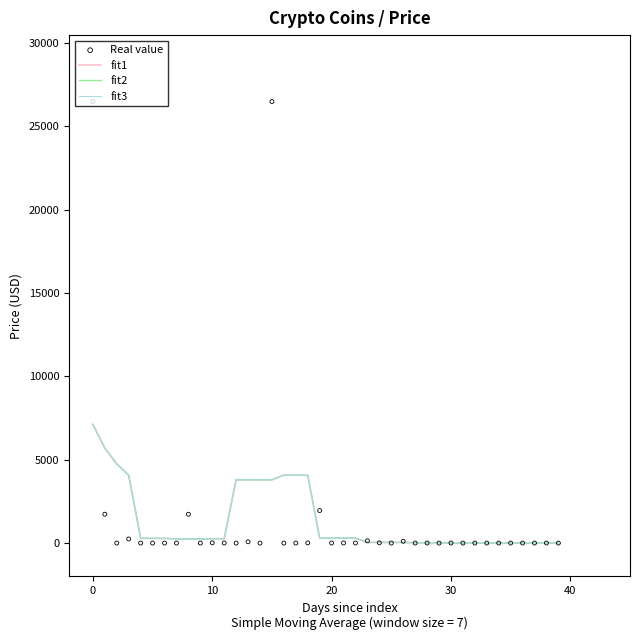

At how many categories does at least one series exceed 5285?

3